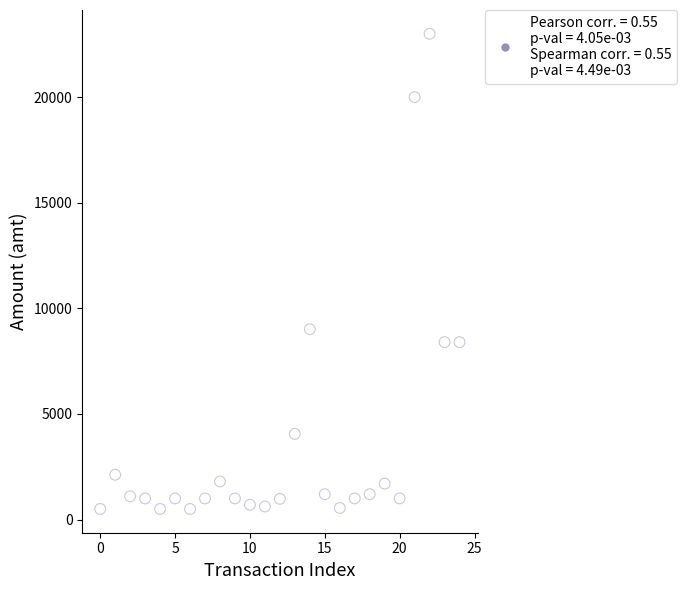

What Y value in the scatter plot is closest to 11750?

9009.0